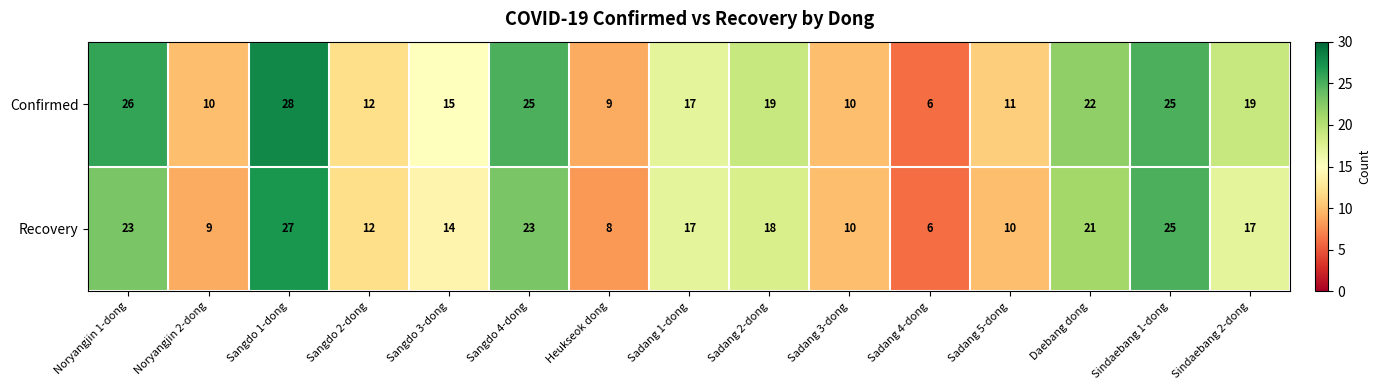

What is the average value of the Recovery series?

16